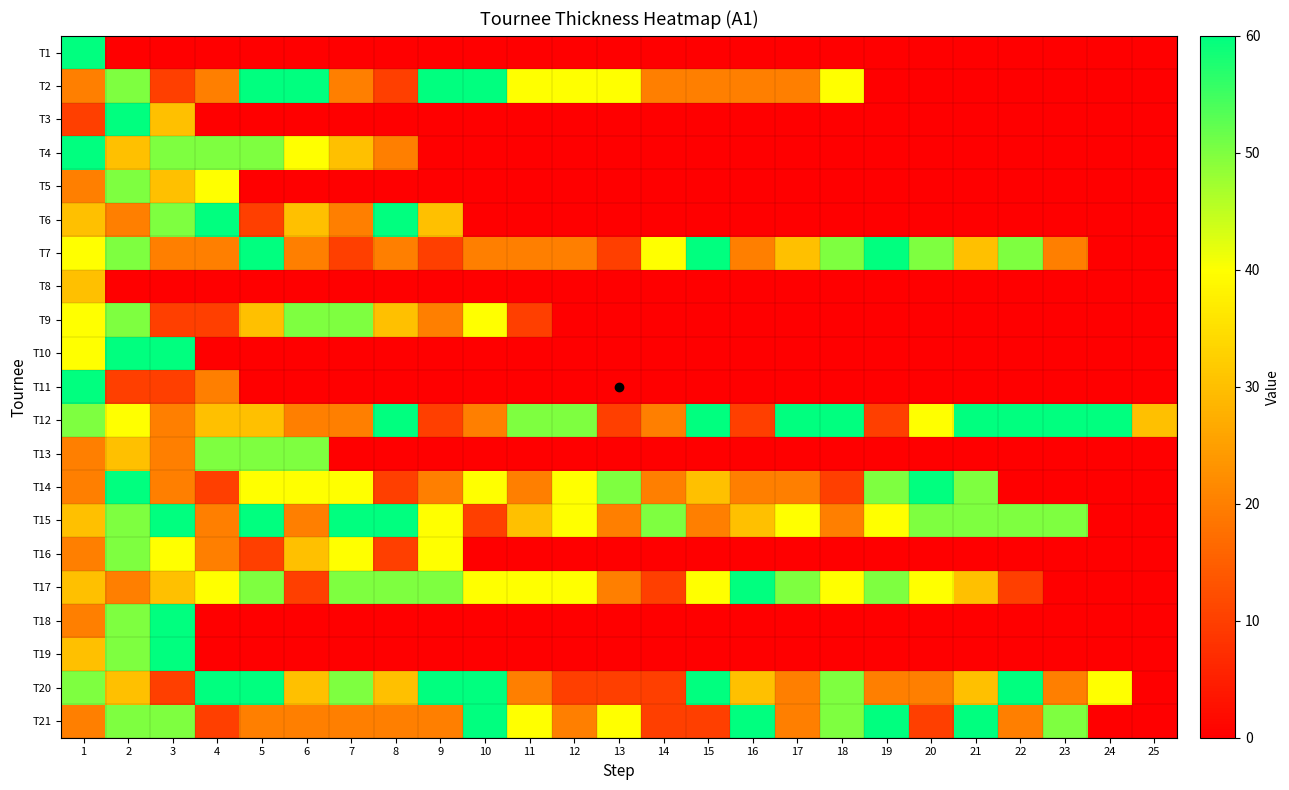

What is the greatest value displayed?

60